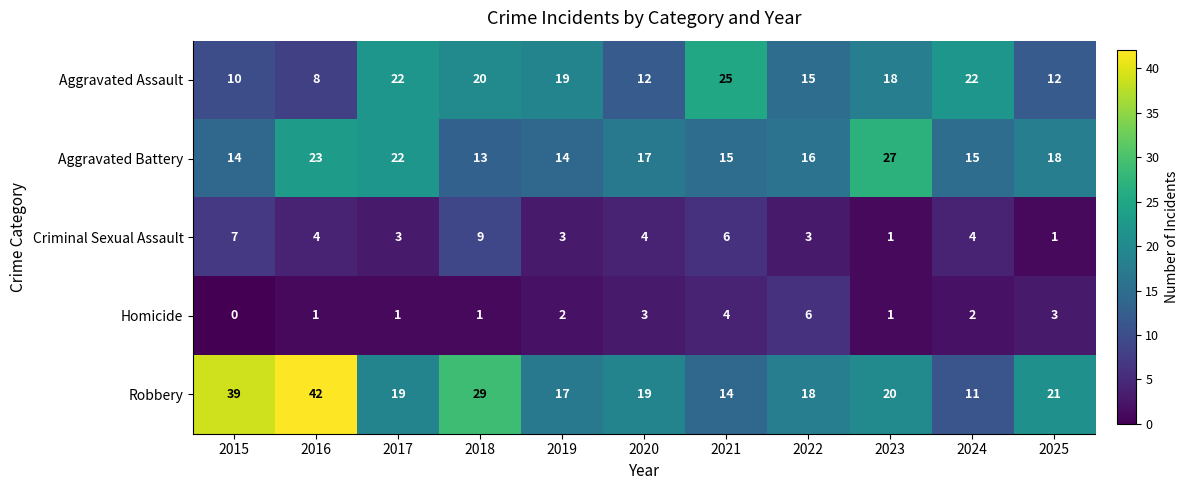

At how many categories does at least one series exceed 0?

11